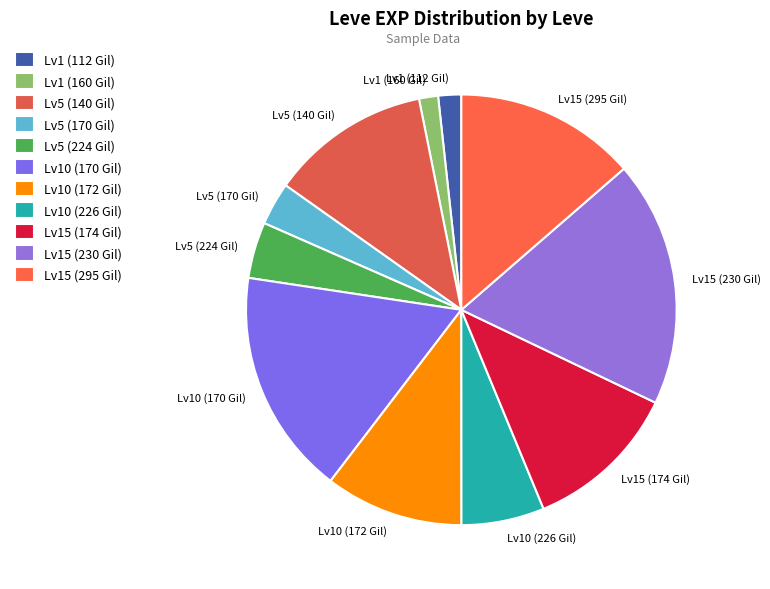

Do Lv1 (160 Gil) and Lv15 (174 Gil) together represent more than half of the pie?

No